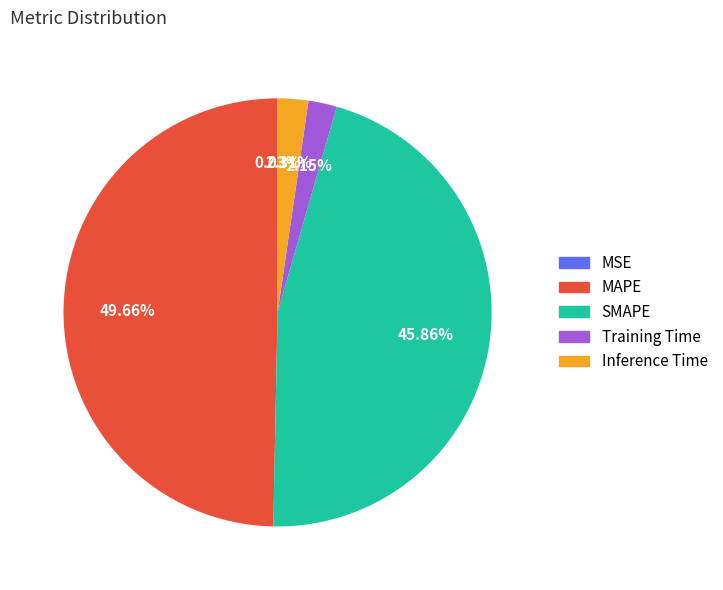

Which slice is the largest?

MAPE